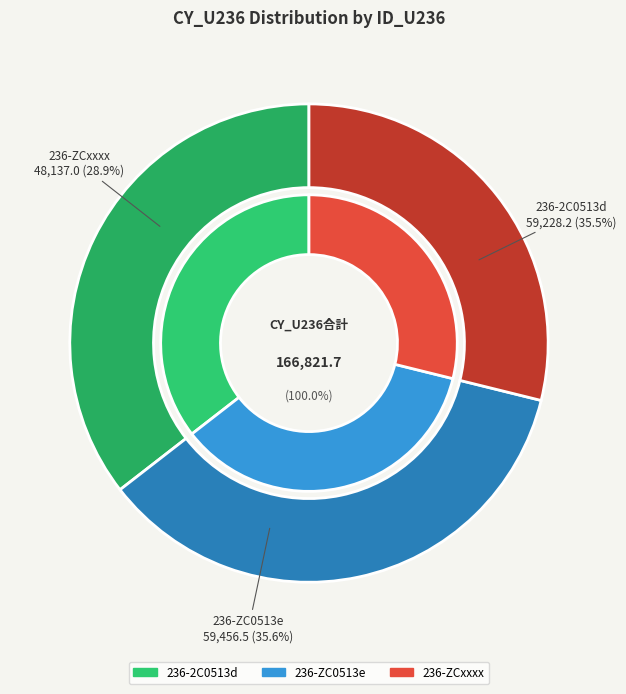

What is the change in value from 236-ZC0513e to 236-ZCxxxx?

-11319.5